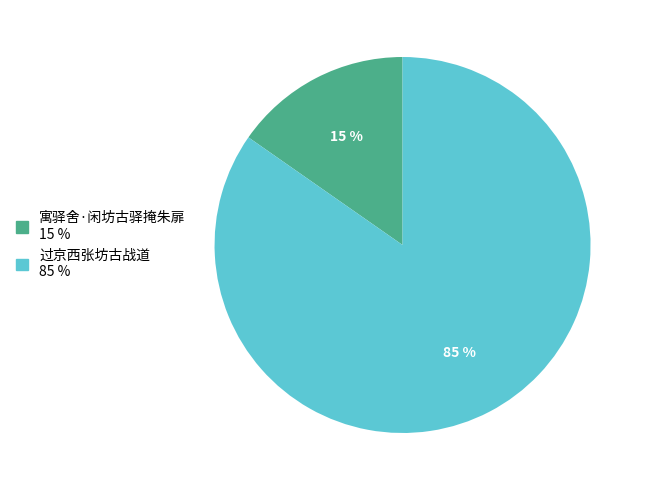

Does any single category account for the majority?

Yes